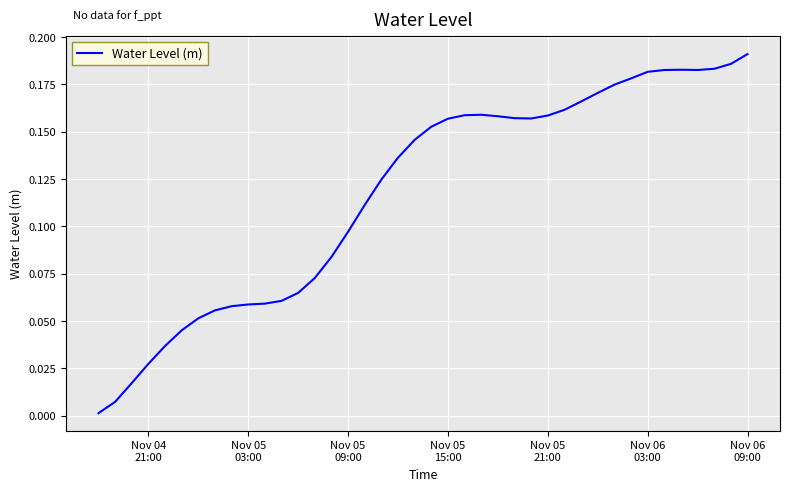

Reading left to right, what are all the values shown in this chart?

0.0	0.0	0.0	0.0	0.0	0.0	0.1	0.1	0.1	0.1	0.1	0.1	0.1	0.1	0.1	0.1	0.1	0.1	0.1	0.1	0.2	0.2	0.2	0.2	0.2	0.2	0.2	0.2	0.2	0.2	0.2	0.2	0.2	0.2	0.2	0.2	0.2	0.2	0.2	0.2